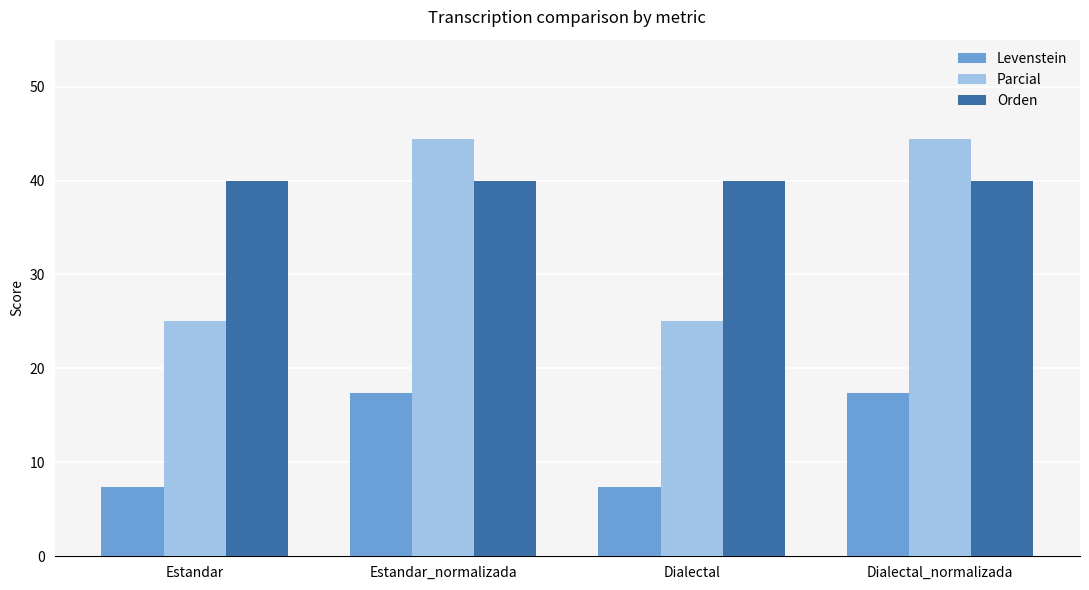

What is the value of the Parcial bar at the 1st from the left?

25.0